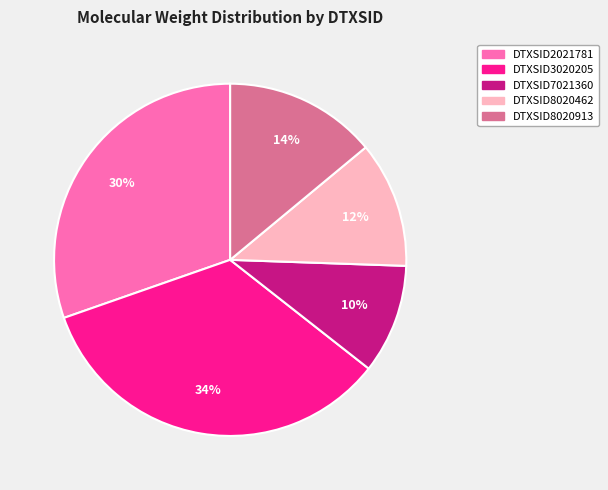

Count the number of slices in the pie.

5